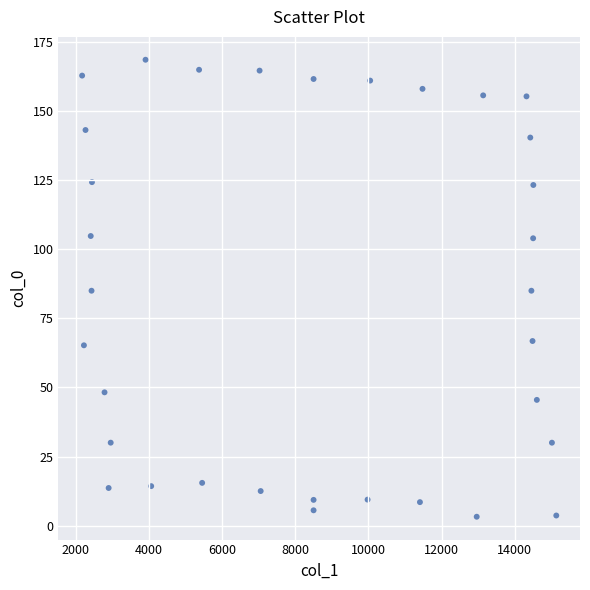

What is the range of Y values (max minus min)?

165.4